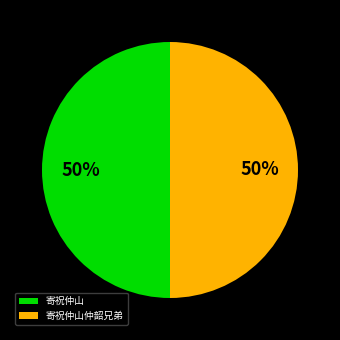

Approximately how many times larger is the value at 寄祝仲山 compared to 寄祝仲山仲韶兄弟?

1.0